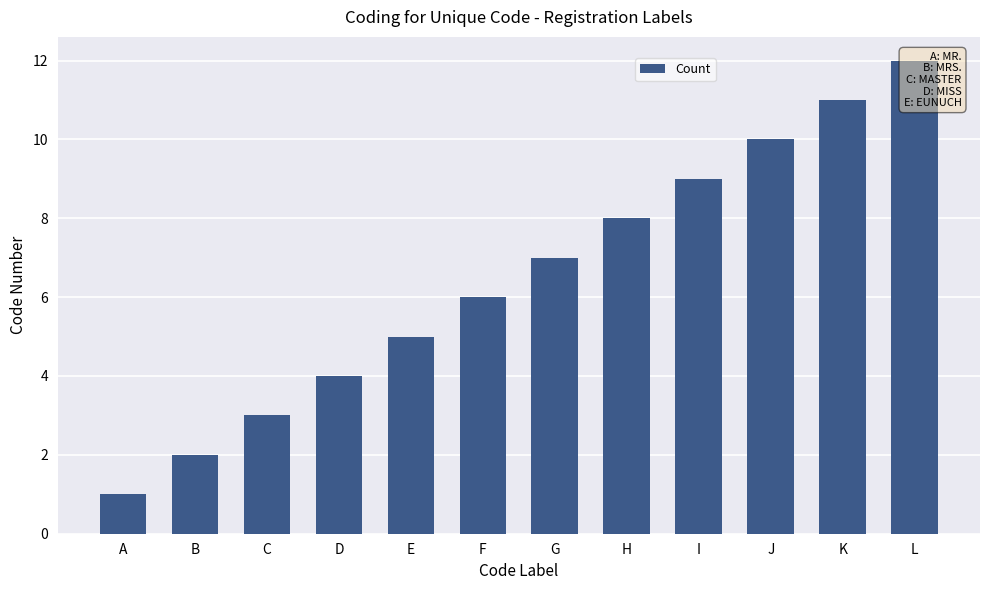

Read the value at K.

11